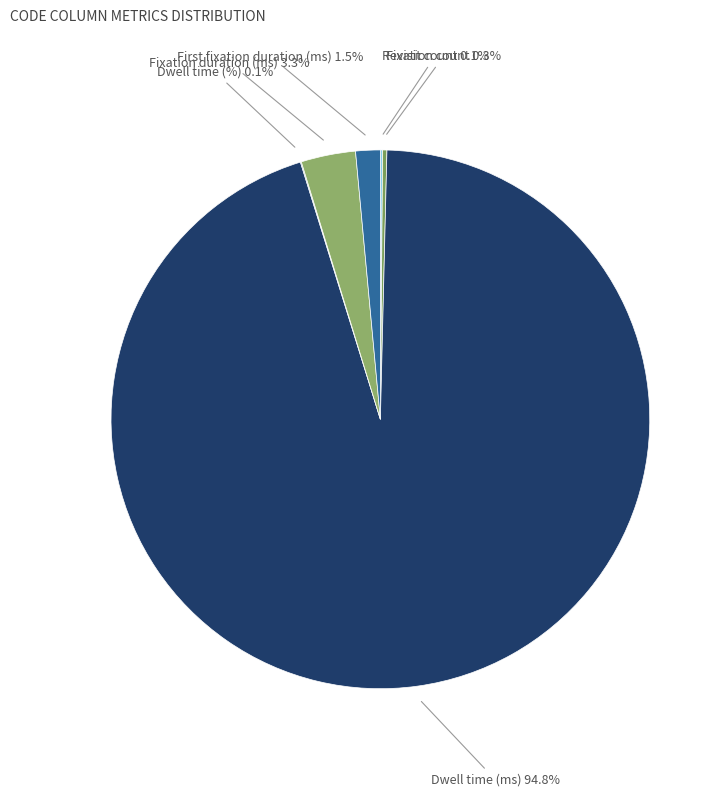

What portion of the pie excludes Fixation duration (ms)?

96.7%